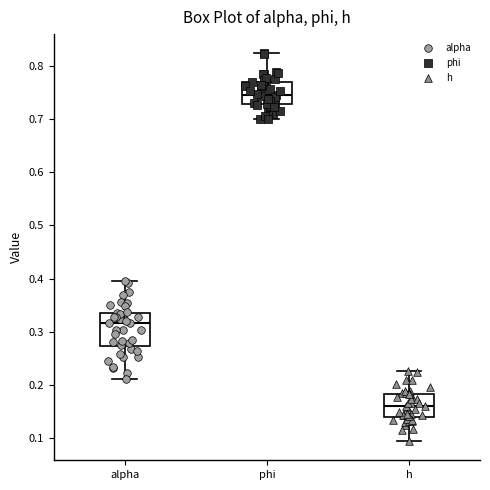

Which box has the lowest median line?

h